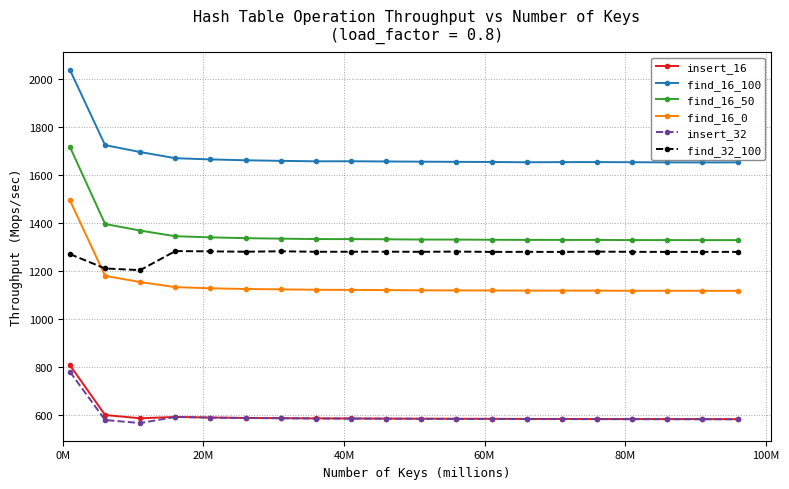

Which series has the largest total across all categories?

find_16_100